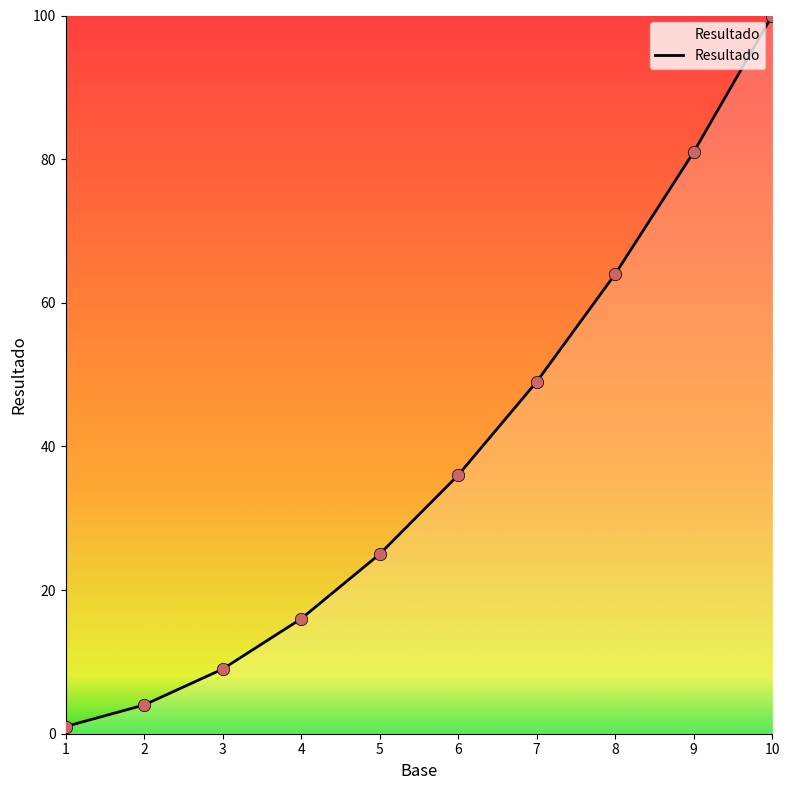

Which has a higher value, 10 or 5?

10